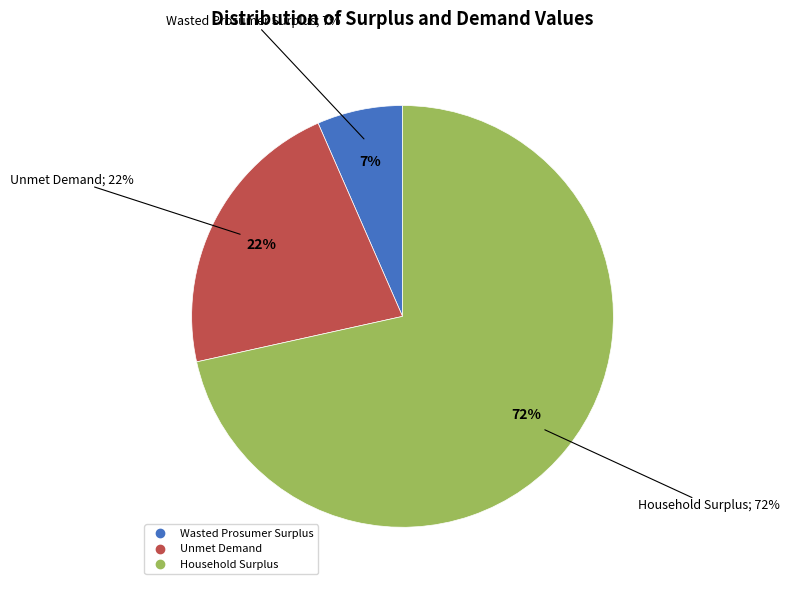

What percentage is NOT represented by Household Surplus?

28.5%